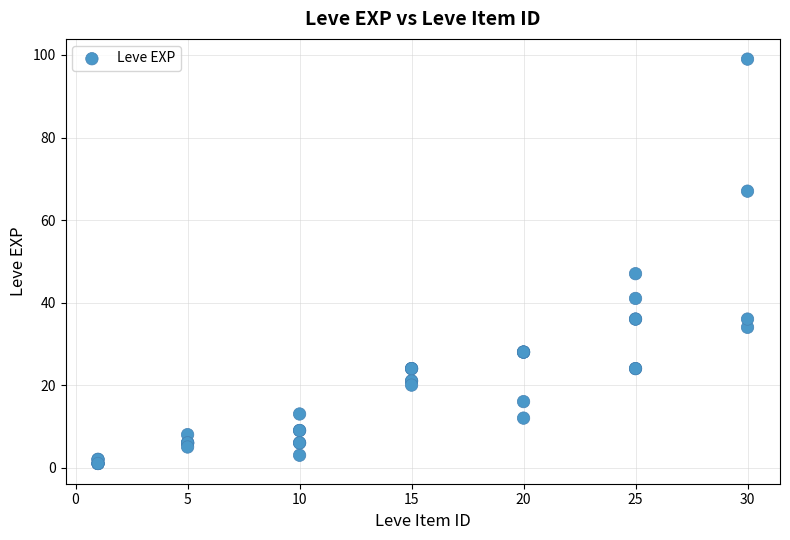

What Y value in the scatter plot is closest to 50?

47